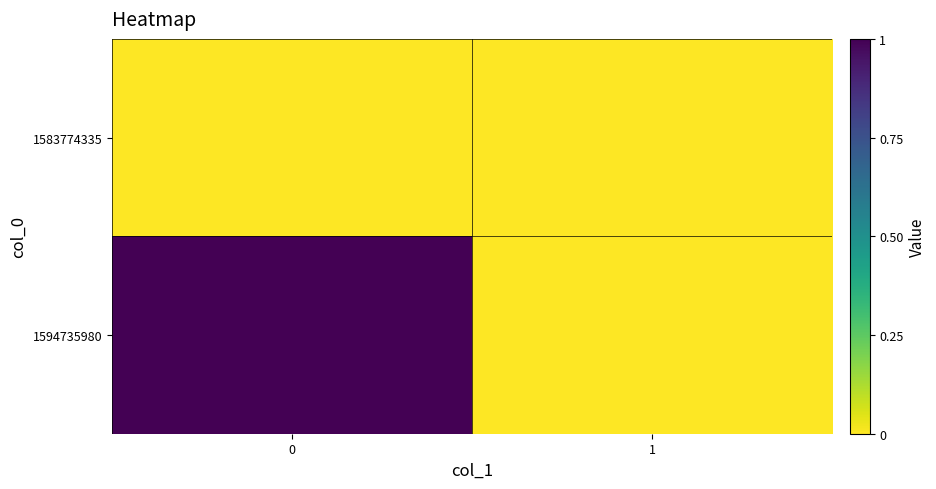

List the series in order of their peak value, lowest first.

1583774335, 1594735980